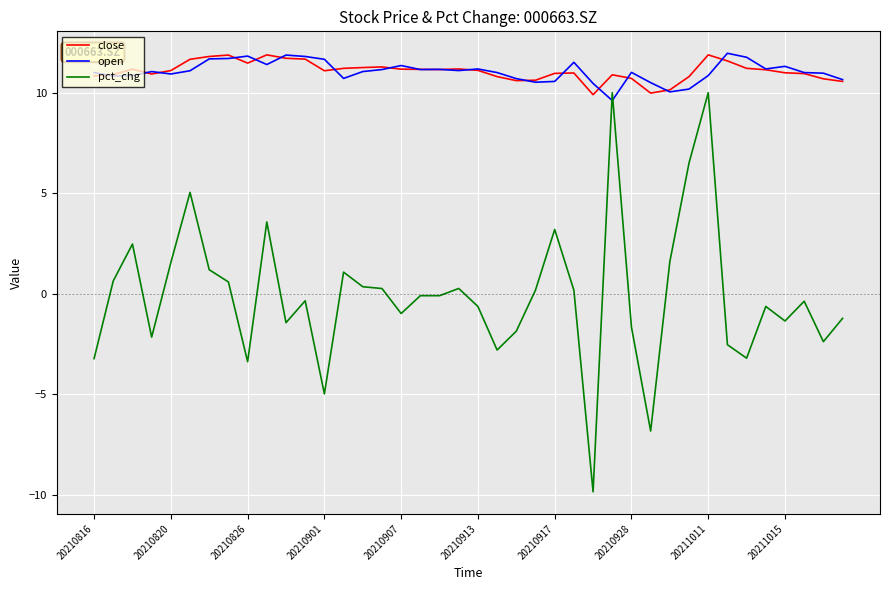

Which series has the widest spread of values?

pct_chg